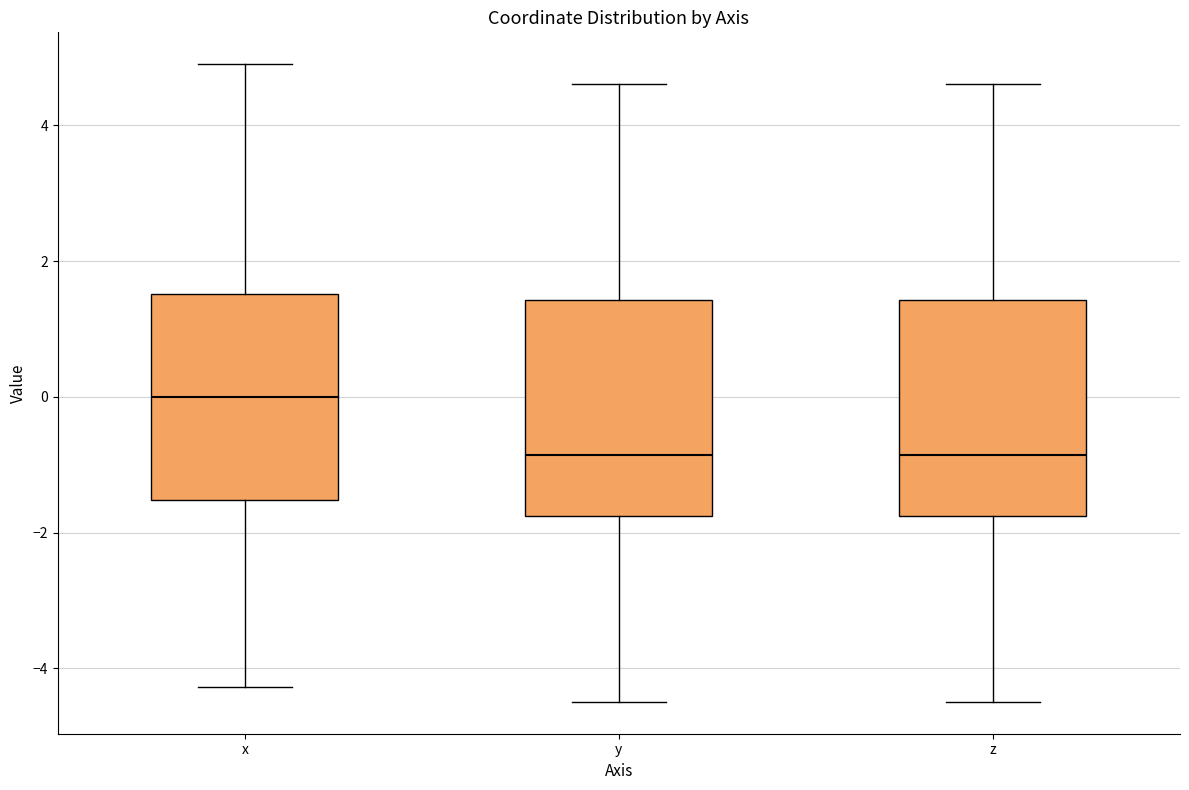

Reading left to right, read every box against the y-axis: the position of its median line, the range the box covers, and the ends of its whiskers. The values are not printed on the chart, so give them approximately, as read against the axis.

x: median 0.0, box -1.6 to 1.6, whiskers -4.2 to 5.0
y: median -0.8, box -1.8 to 1.4, whiskers -4.4 to 4.6
z: median -0.8, box -1.8 to 1.4, whiskers -4.4 to 4.6